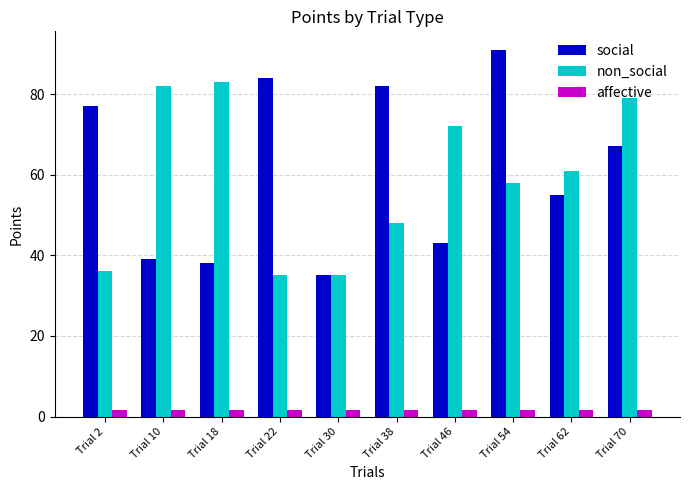

Reading right to left, list all the values displayed in this chart.

social: 67.0	55.0	91.0	43.0	82.0	35.0	84.0	38.0	39.0	77.0
non_social: 79.0	61.0	58.0	72.0	48.0	35.0	35.0	83.0	82.0	36.0
affective: 1.5	1.5	1.5	1.5	1.5	1.5	1.5	1.5	1.5	1.5